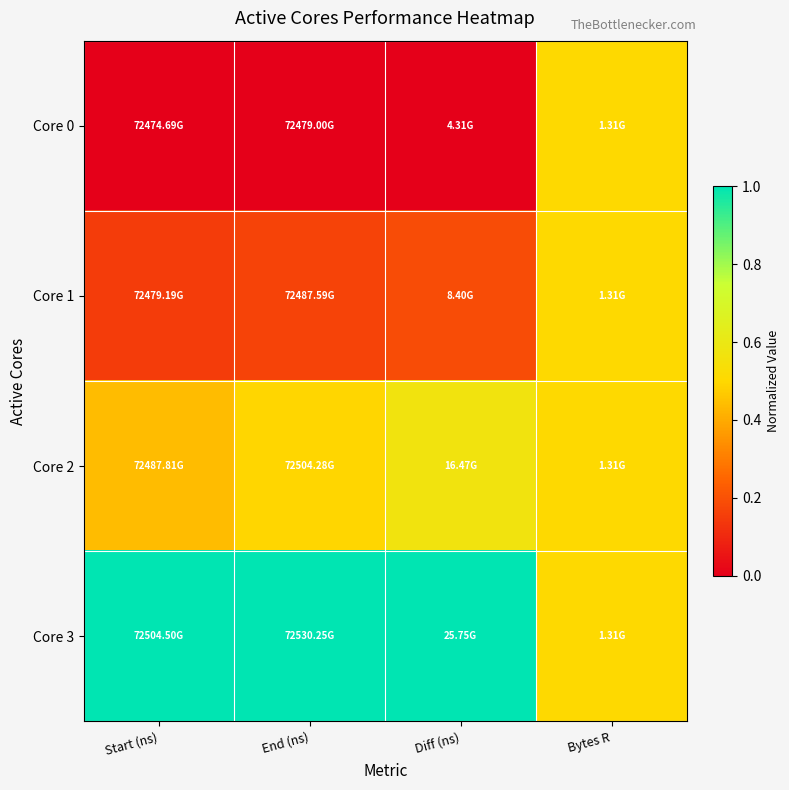

What is the total value across all series at Diff (ns)?

1.8